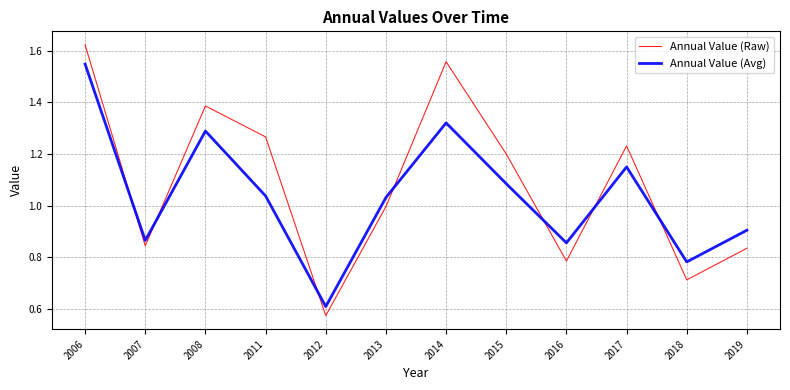

At which category does Annual Value (Raw) reach its first local peak?

2008